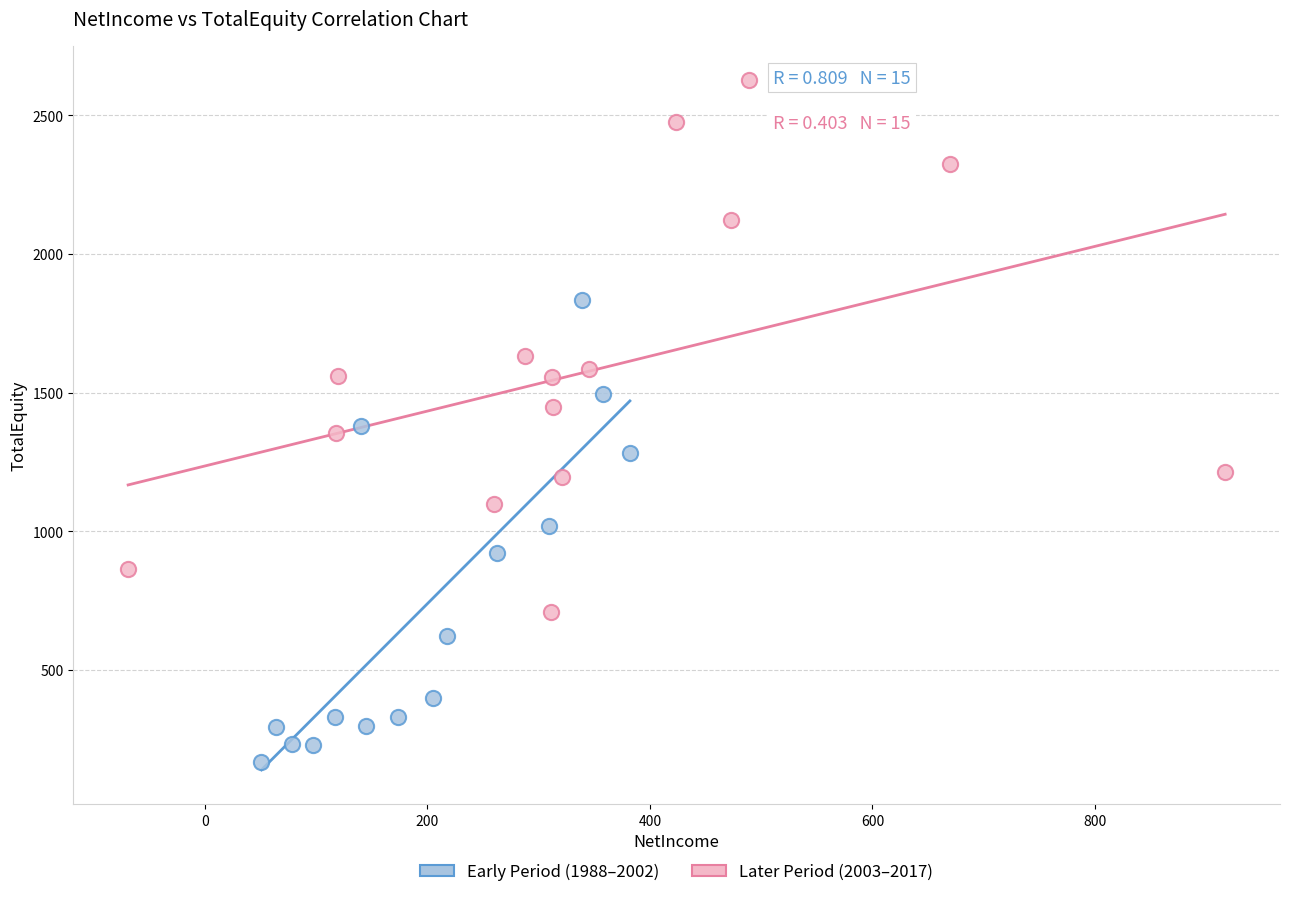

Which series contains the lowest Y value?

Early Period (1988–2002)